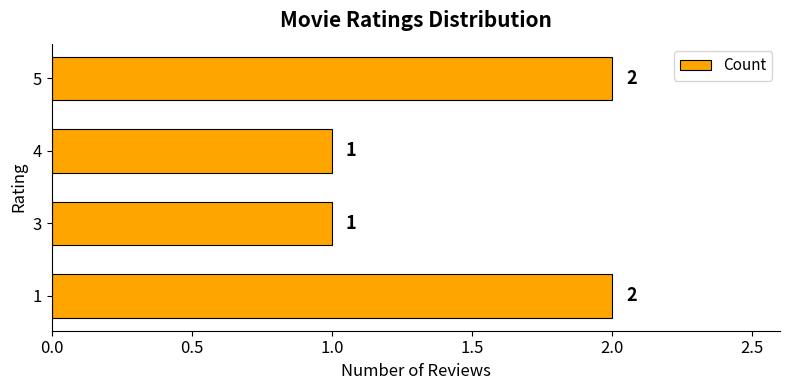

What is the sum of the values at 3 and 5?

3